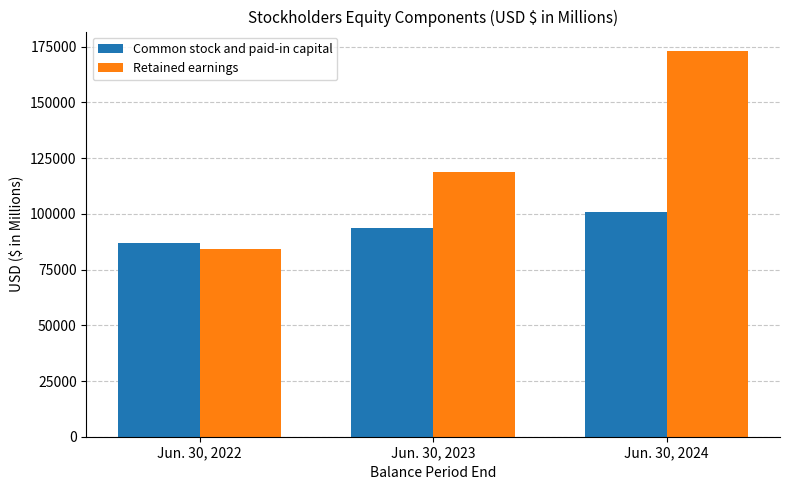

How many bars are there in each group?

2